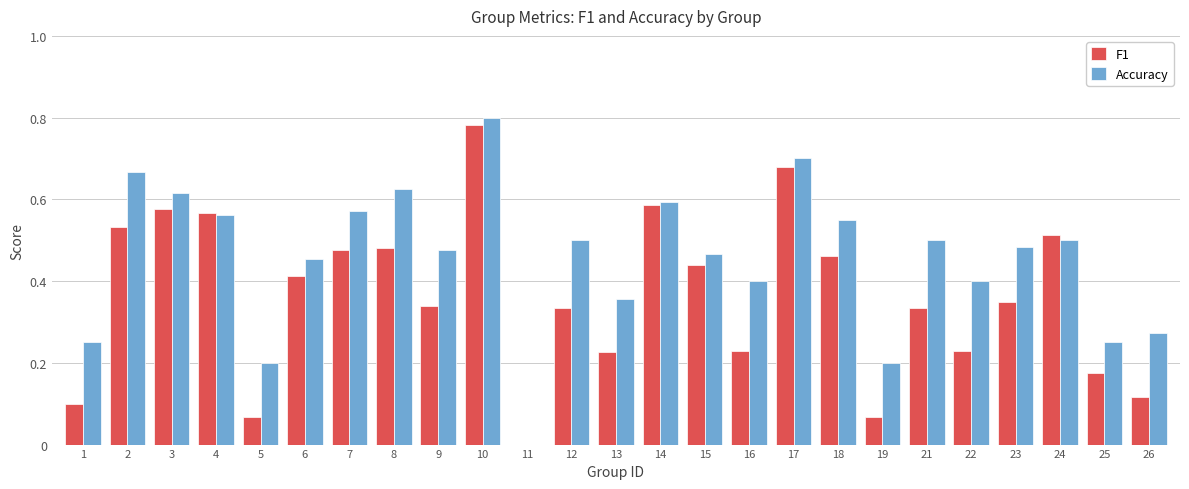

Between 1 and 2, which series saw the biggest shift?

F1